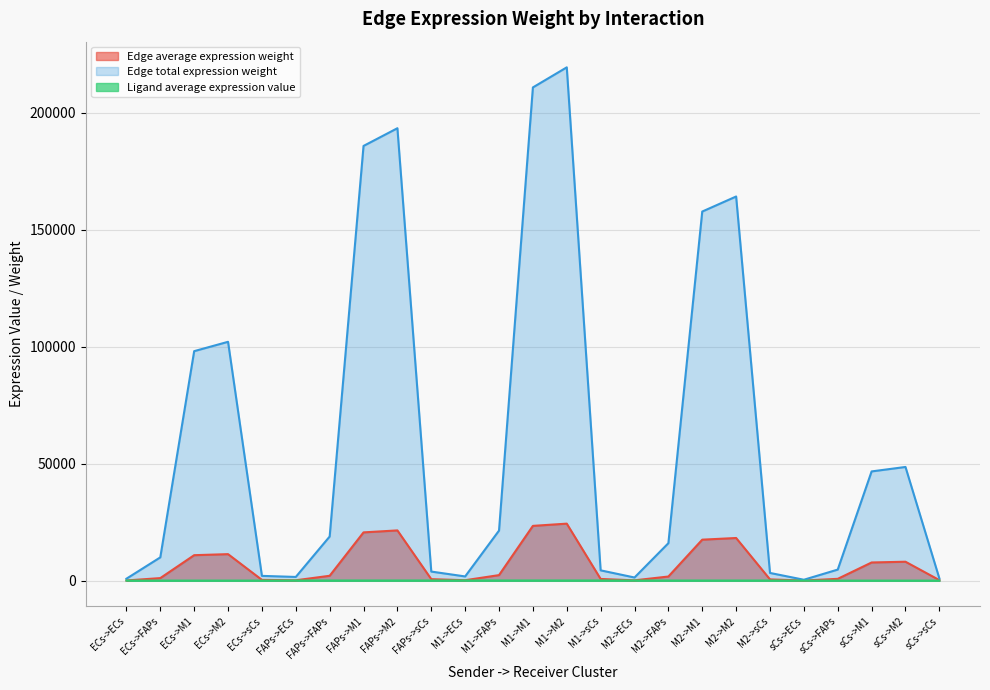

How many data points in Ligand average expression value are less than 71?

10